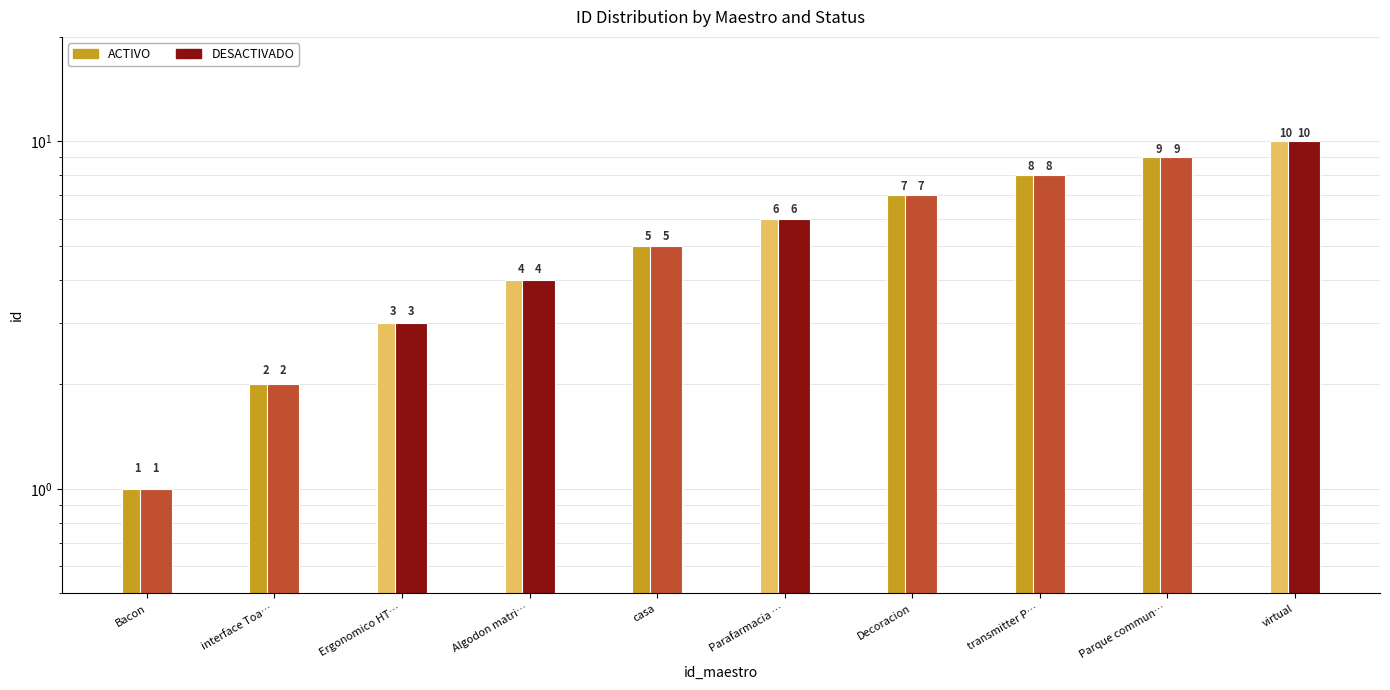

What is the sum of the DESACTIVADO values at Parafarmacia … and Ergonomico HT…?

9